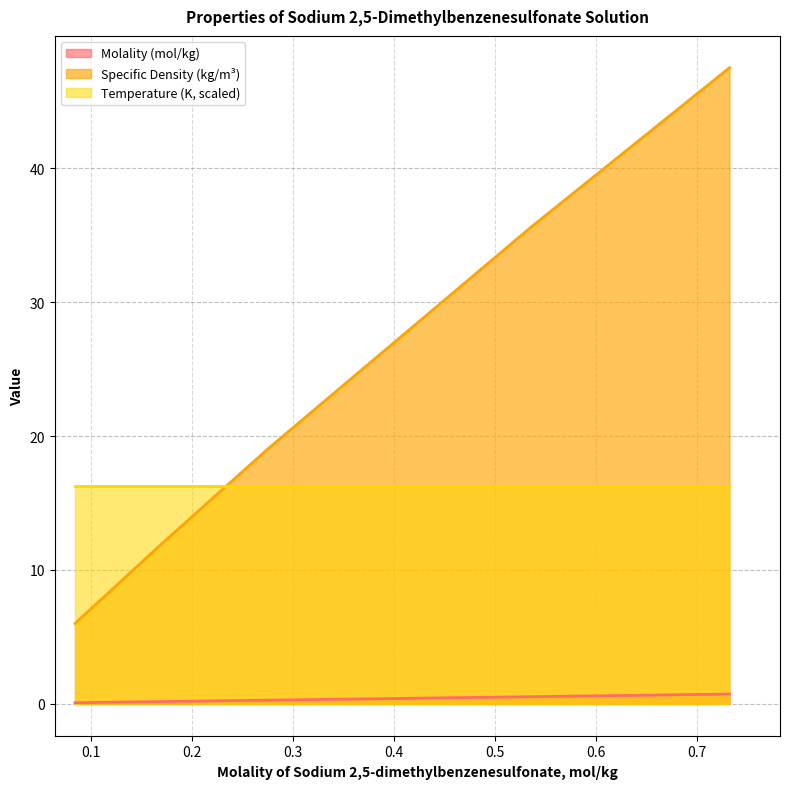

True or false: Specific Density (kg/m³) and Molality (mol/kg) intersect in this chart.

False